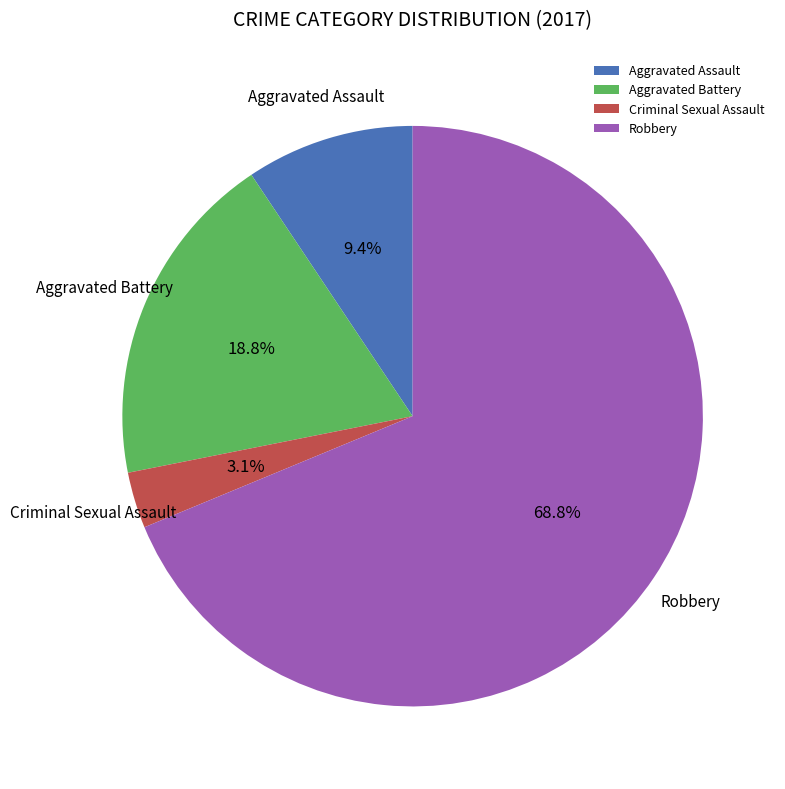

What percentage is the Aggravated Battery slice, to the nearest percent?

19%